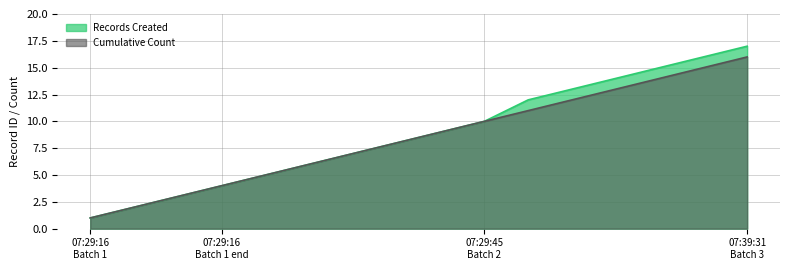

Rank the series by their maximum value, from highest to lowest.

Records Created, Cumulative Count